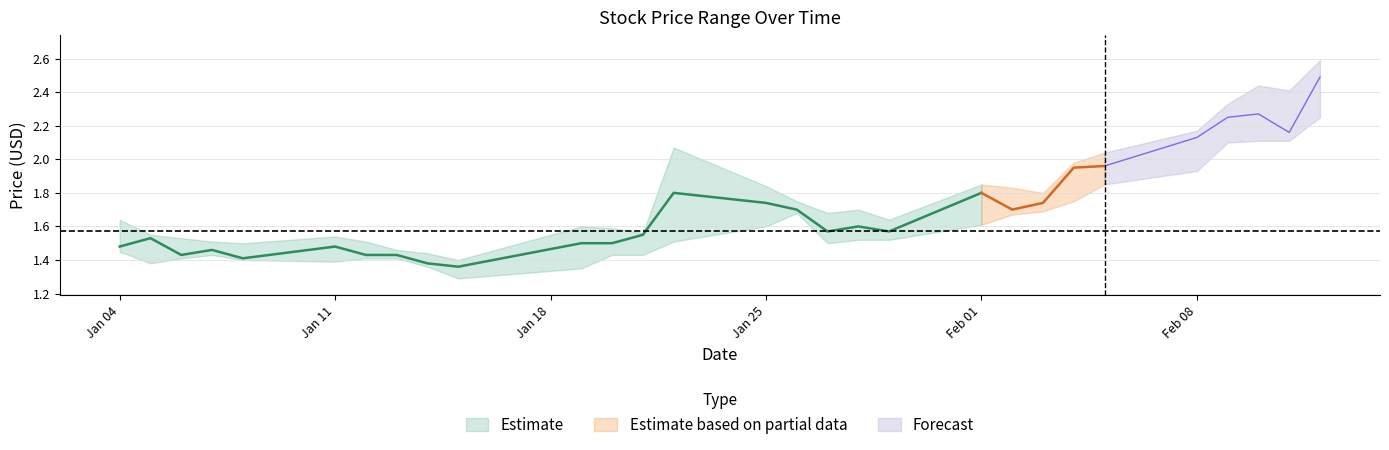

Reading right to left, extract all data points from this chart.

Close: 2021-02-12=2.5	2021-02-11=2.2	2021-02-10=2.3	2021-02-09=2.2	2021-02-08=2.1	2021-02-05=2.0	2021-02-04=2.0	2021-02-03=1.7	2021-02-02=1.7	2021-02-01=1.8	2021-01-29=1.6	2021-01-28=1.6	2021-01-27=1.6	2021-01-26=1.7	2021-01-25=1.7	2021-01-22=1.8	2021-01-21=1.5	2021-01-20=1.5	2021-01-19=1.5	2021-01-15=1.4	2021-01-14=1.4	2021-01-13=1.4	2021-01-12=1.4	2021-01-11=1.5	2021-01-08=1.4	2021-01-07=1.5	2021-01-06=1.4	2021-01-05=1.5	2021-01-04=1.5
High: 2021-02-12=2.6	2021-02-11=2.4	2021-02-10=2.4	2021-02-09=2.3	2021-02-08=2.2	2021-02-05=2.0	2021-02-04=2.0	2021-02-03=1.8	2021-02-02=1.8	2021-02-01=1.9	2021-01-29=1.6	2021-01-28=1.7	2021-01-27=1.7	2021-01-26=1.8	2021-01-25=1.8	2021-01-22=2.1	2021-01-21=1.6	2021-01-20=1.6	2021-01-19=1.6	2021-01-15=1.4	2021-01-14=1.4	2021-01-13=1.5	2021-01-12=1.5	2021-01-11=1.5	2021-01-08=1.5	2021-01-07=1.5	2021-01-06=1.5	2021-01-05=1.5	2021-01-04=1.6
Low: 2021-02-12=2.2	2021-02-11=2.1	2021-02-10=2.1	2021-02-09=2.1	2021-02-08=1.9	2021-02-05=1.9	2021-02-04=1.8	2021-02-03=1.7	2021-02-02=1.7	2021-02-01=1.6	2021-01-29=1.5	2021-01-28=1.5	2021-01-27=1.5	2021-01-26=1.7	2021-01-25=1.6	2021-01-22=1.5	2021-01-21=1.4	2021-01-20=1.4	2021-01-19=1.4	2021-01-15=1.3	2021-01-14=1.4	2021-01-13=1.4	2021-01-12=1.4	2021-01-11=1.4	2021-01-08=1.4	2021-01-07=1.4	2021-01-06=1.4	2021-01-05=1.4	2021-01-04=1.5